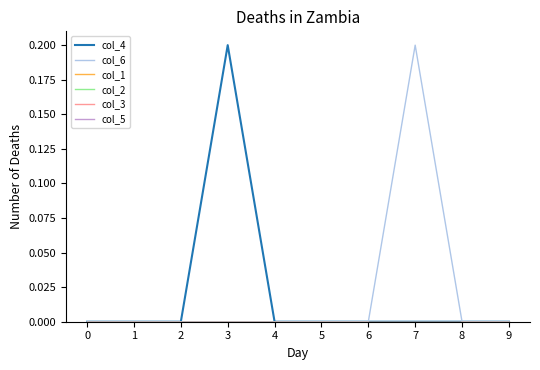

Is this an area chart (filled region under the line)?

No